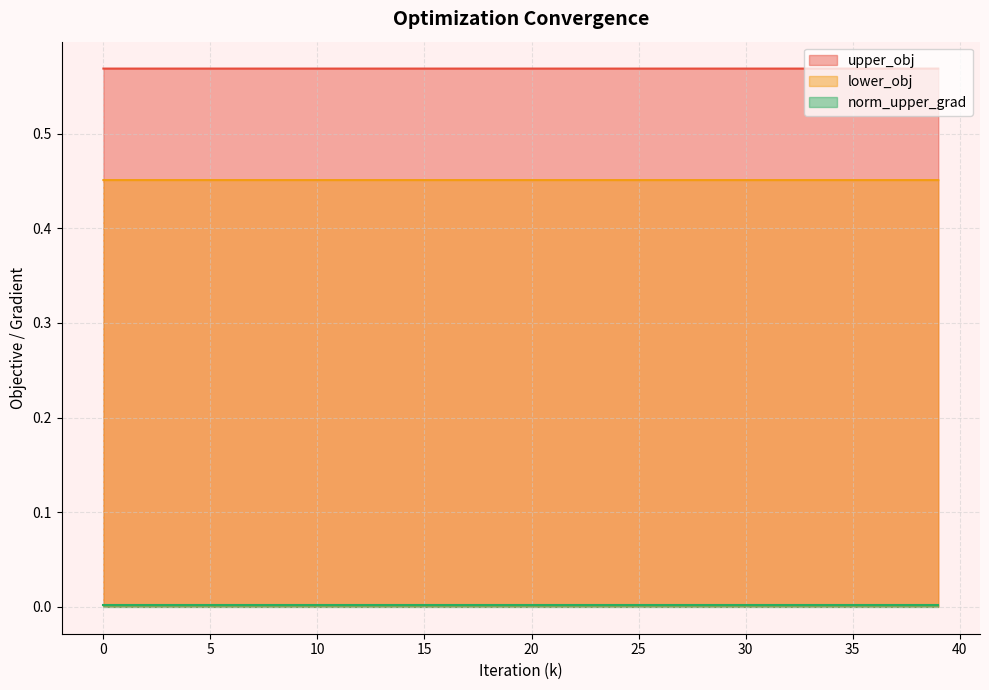

What is the total value across all series at 27?

1.0